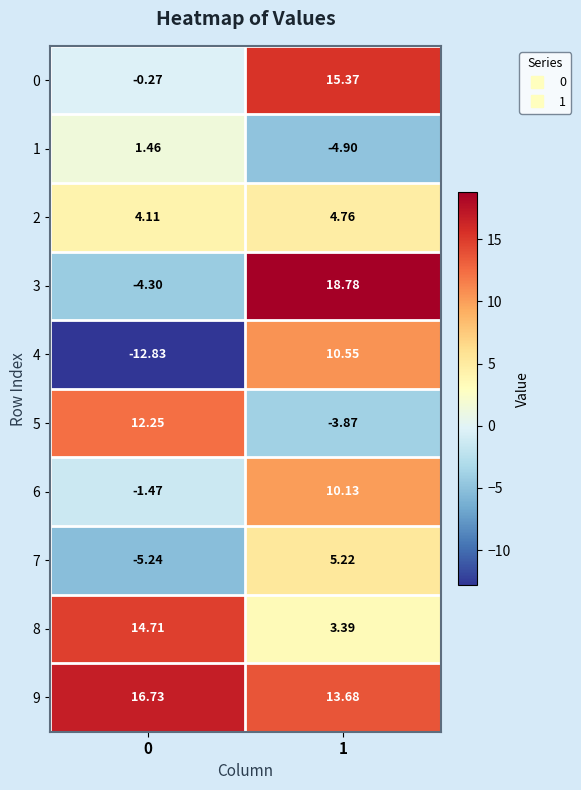

Is the value of 5 at 0 greater than the value of 7 at 1?

Yes